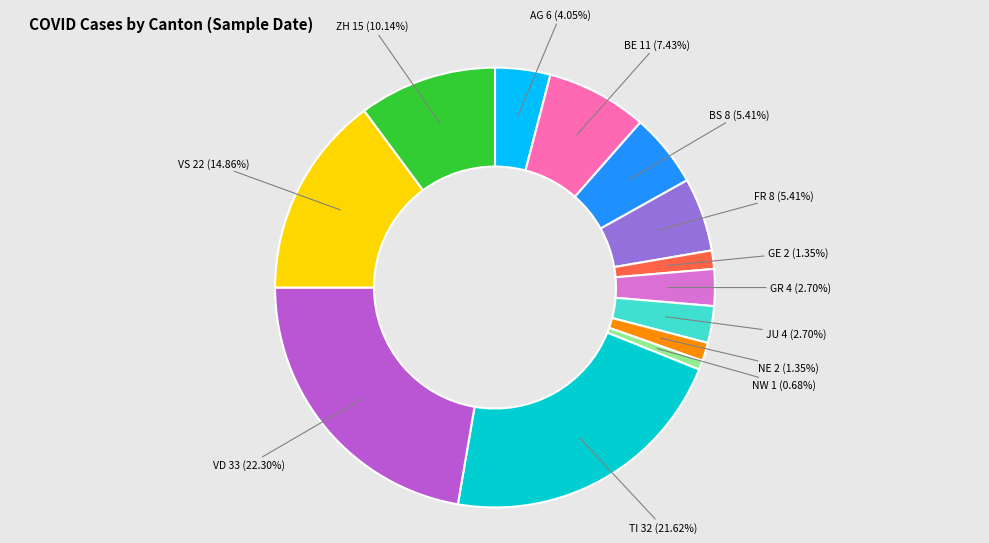

Is there any slice that represents more than half of the pie?

No